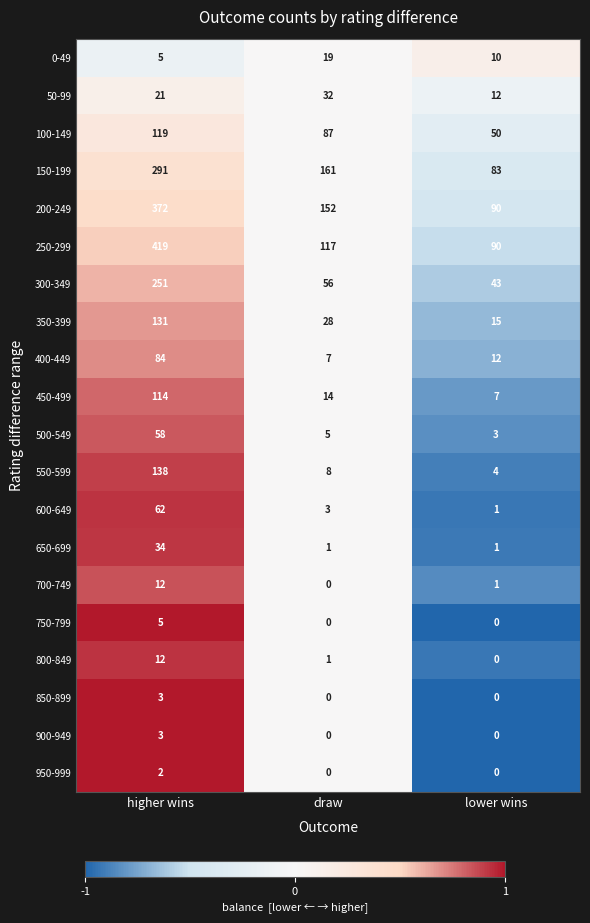

Count the number of categories in the chart.

3